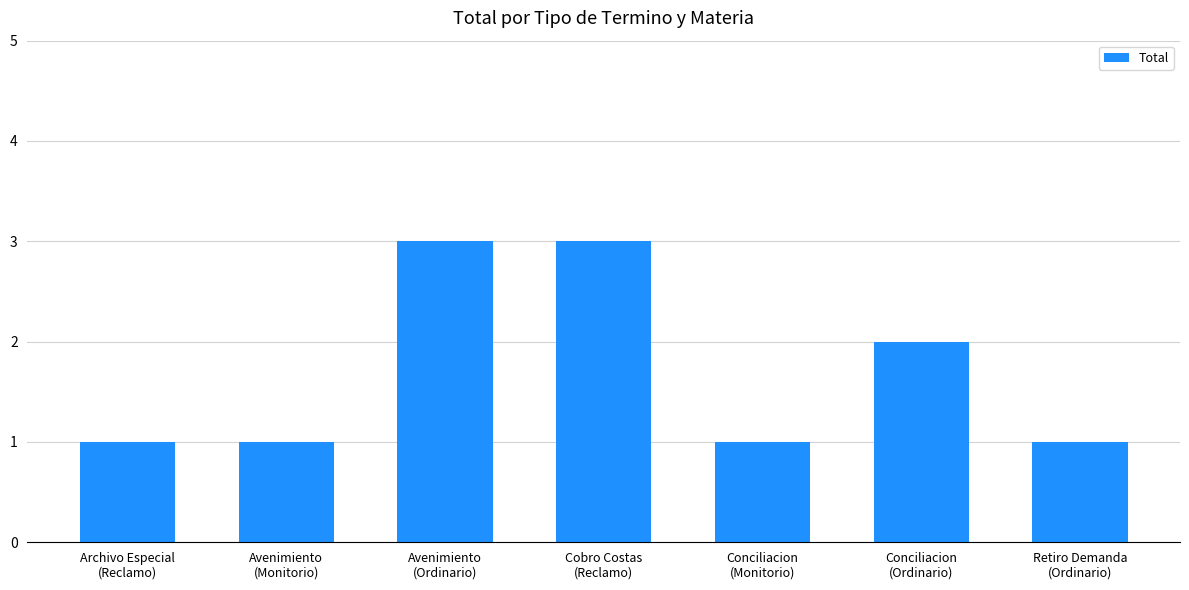

What is the sum of all values?

12